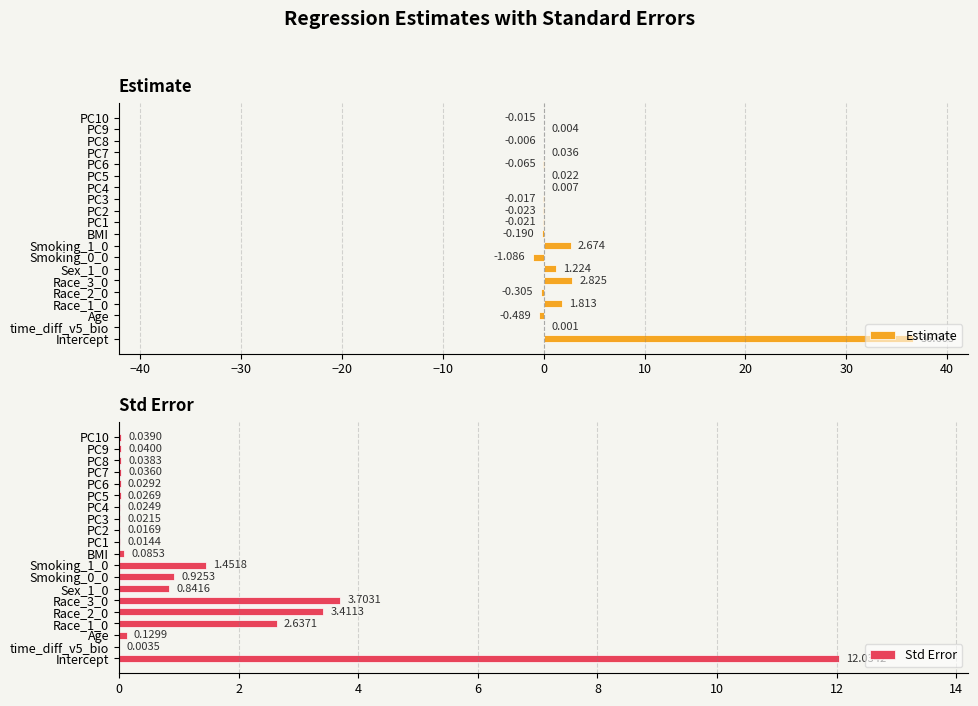

What is the value of the Estimate bar at the 4th from the left?

1.8